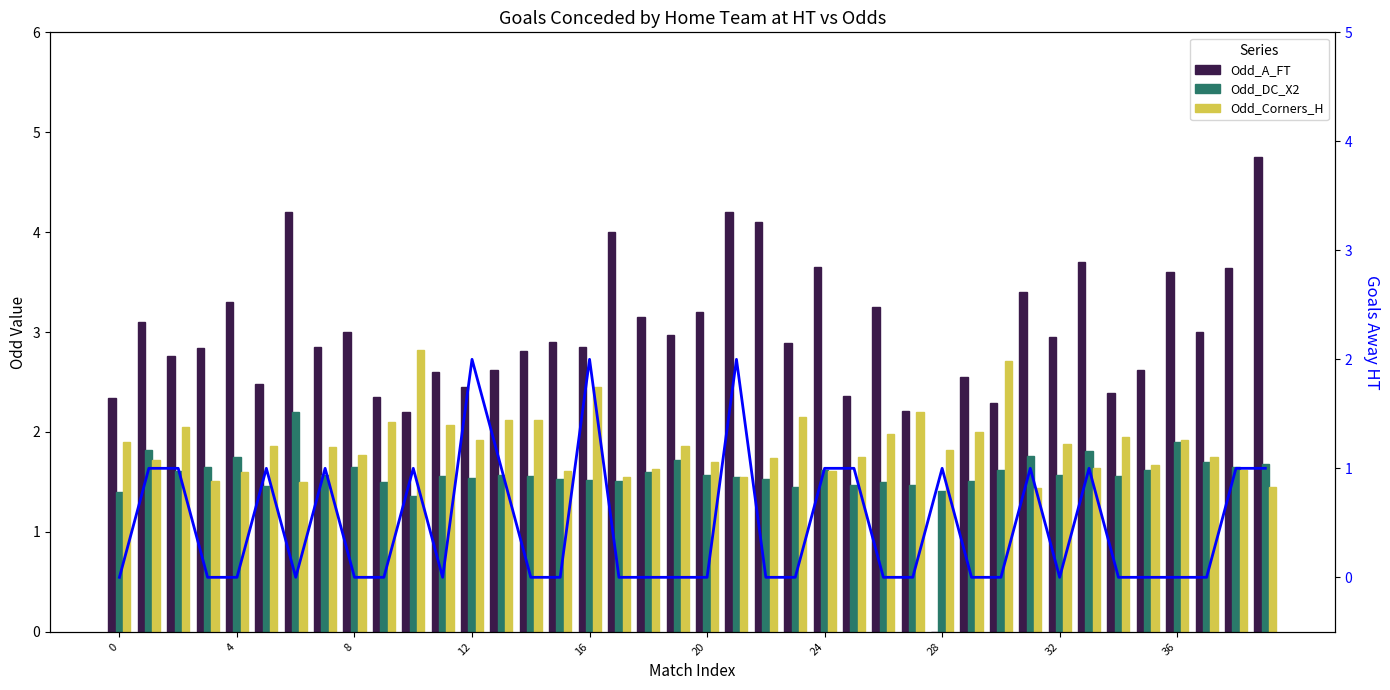

Which series has the widest spread of values?

Odd_A_FT